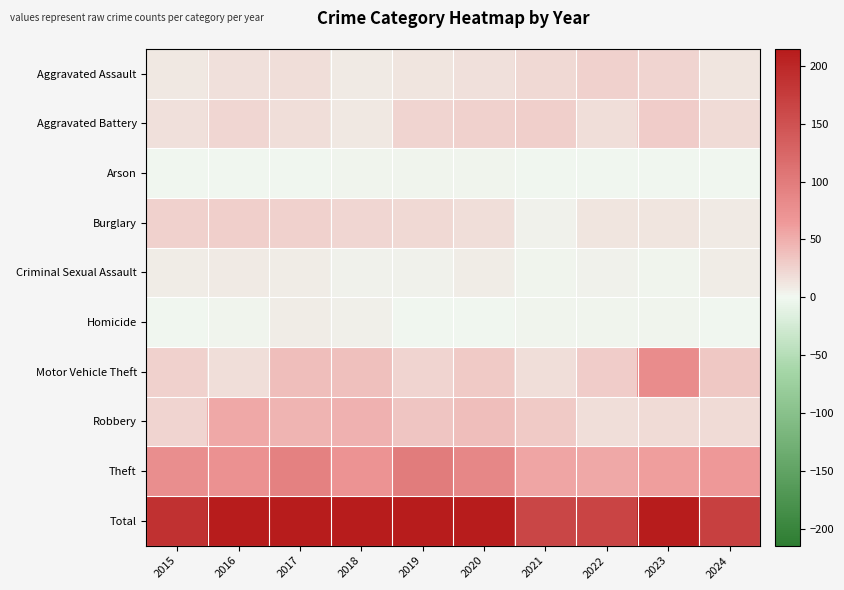

What is the total value across all series at 2020?

452